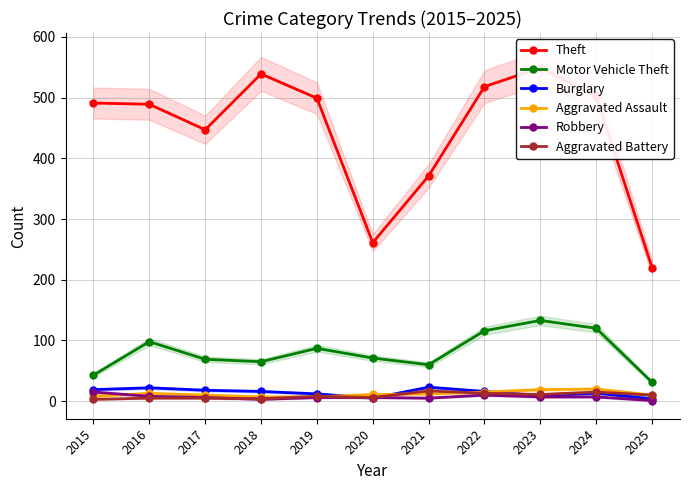

List the labels in order of Robbery value, smallest first.

2025, 2018, 2021, 2017, 2019, 2020, 2023, 2024, 2016, 2022, 2015